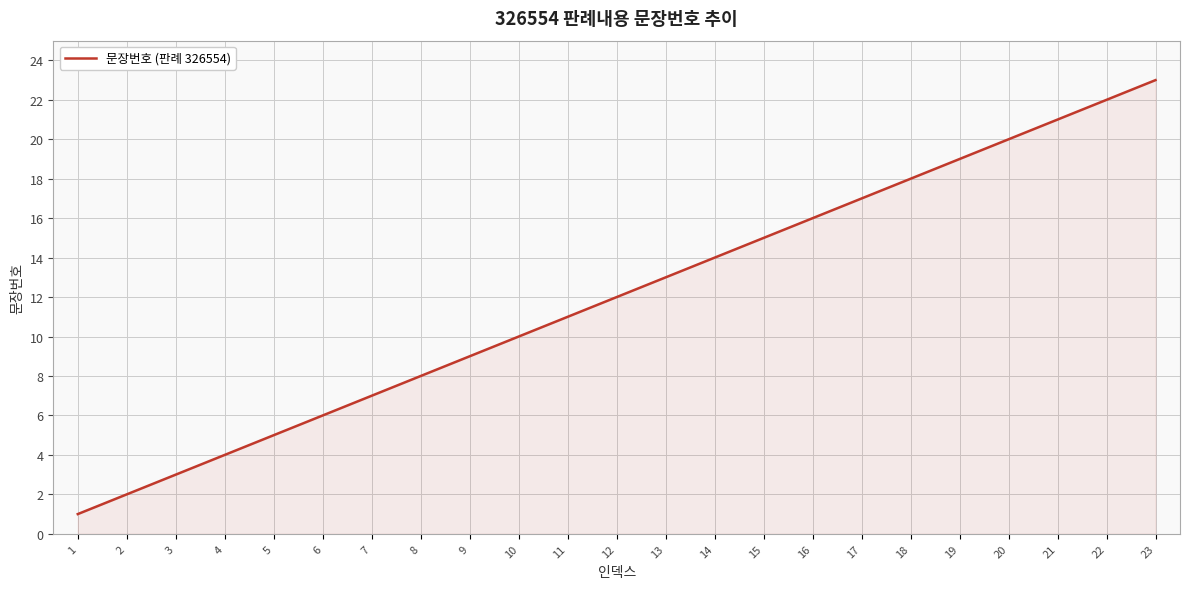

Approximately how many times larger is the value at 23 compared to 12?

1.9